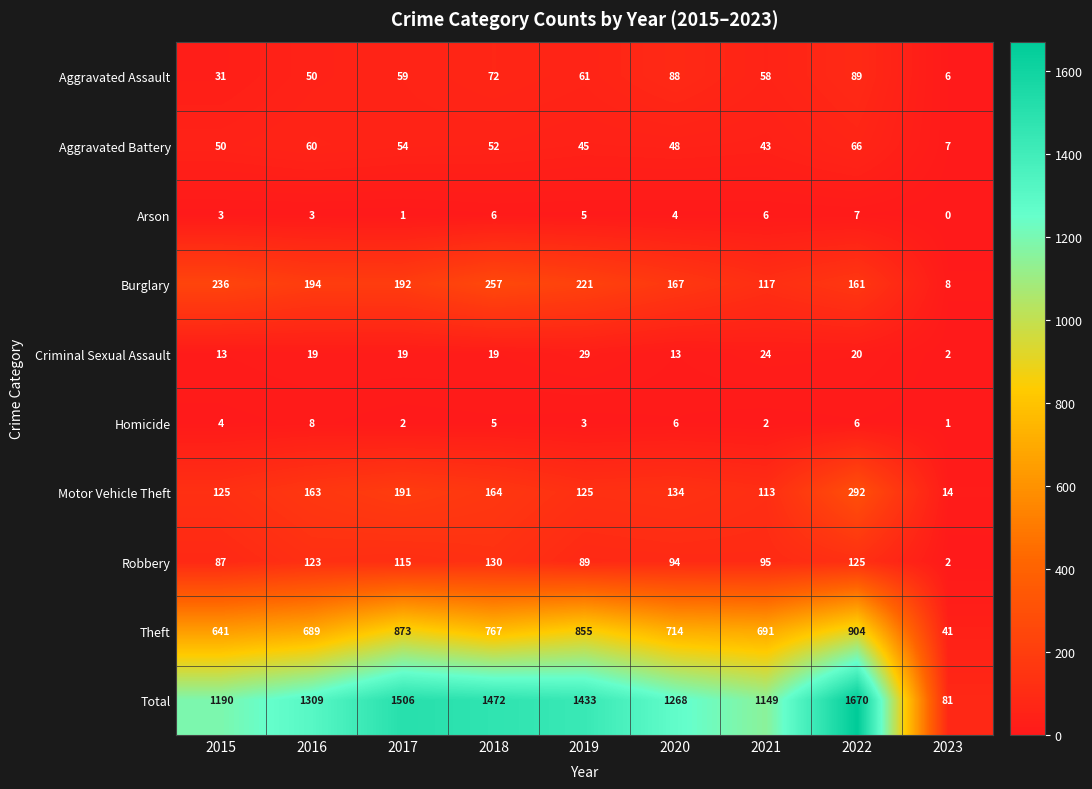

What value does the Burglary series have at 2015?

236